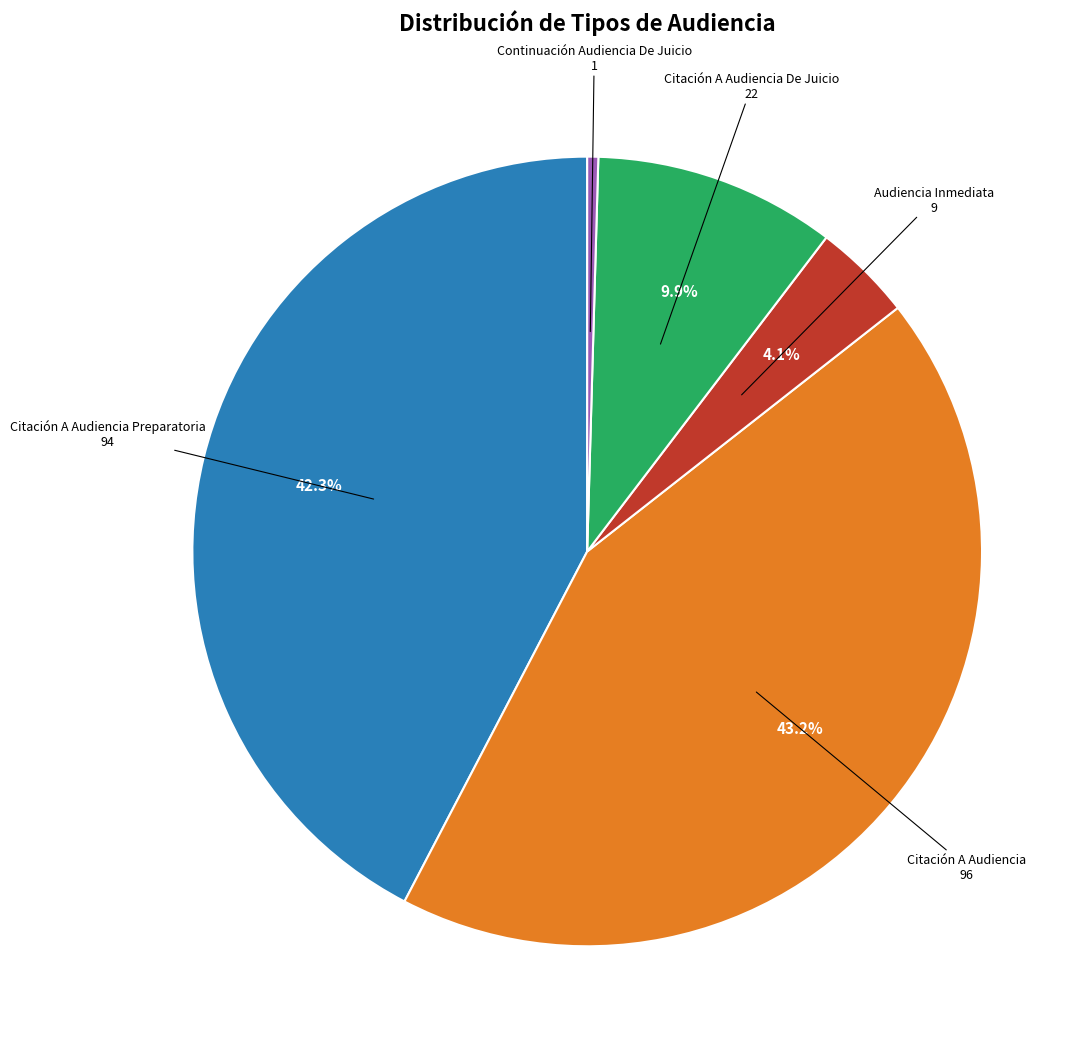

Is there a majority slice in this chart?

No